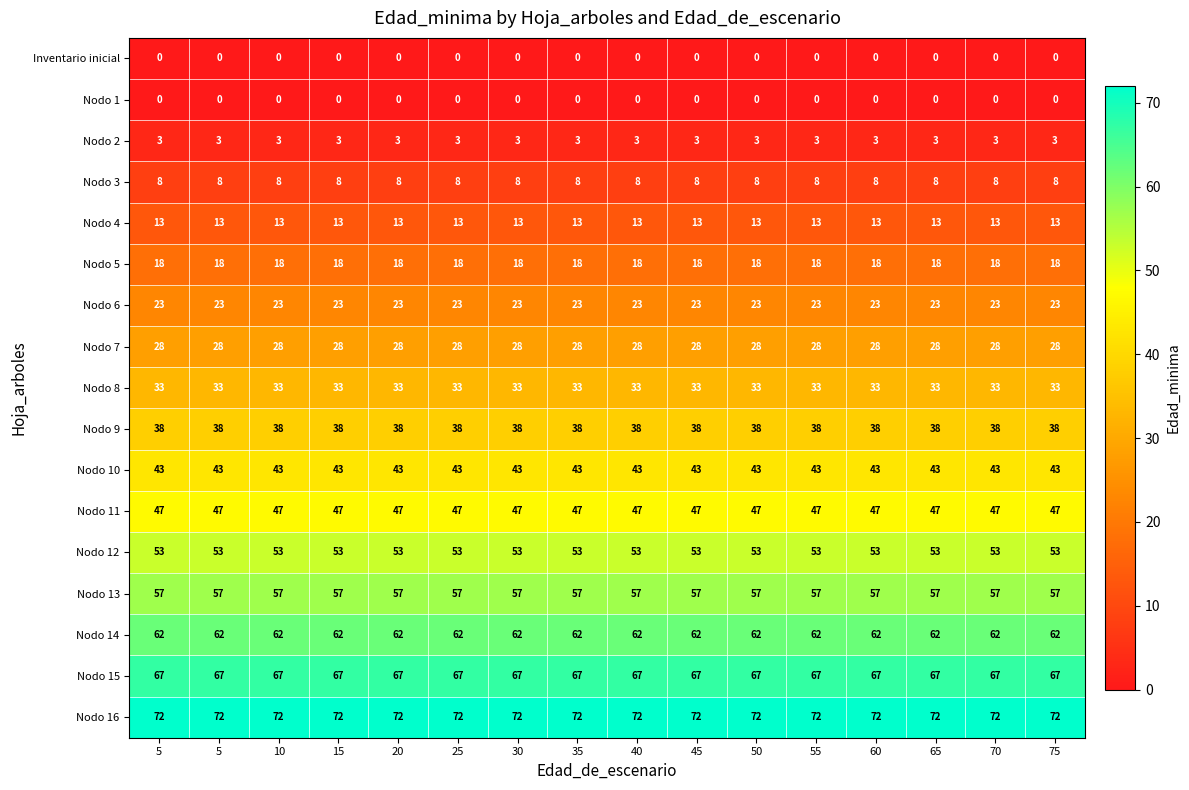

Reading left to right, list all the values displayed in this chart.

Inventario inicial: 5=0	5=0	10=0	15=0	20=0	25=0	30=0	35=0	40=0	45=0	50=0	55=0	60=0	65=0	70=0	75=0
Nodo 1: 5=0	5=0	10=0	15=0	20=0	25=0	30=0	35=0	40=0	45=0	50=0	55=0	60=0	65=0	70=0	75=0
Nodo 2: 5=3	5=3	10=3	15=3	20=3	25=3	30=3	35=3	40=3	45=3	50=3	55=3	60=3	65=3	70=3	75=3
Nodo 3: 5=8	5=8	10=8	15=8	20=8	25=8	30=8	35=8	40=8	45=8	50=8	55=8	60=8	65=8	70=8	75=8
Nodo 4: 5=13	5=13	10=13	15=13	20=13	25=13	30=13	35=13	40=13	45=13	50=13	55=13	60=13	65=13	70=13	75=13
Nodo 5: 5=18	5=18	10=18	15=18	20=18	25=18	30=18	35=18	40=18	45=18	50=18	55=18	60=18	65=18	70=18	75=18
Nodo 6: 5=23	5=23	10=23	15=23	20=23	25=23	30=23	35=23	40=23	45=23	50=23	55=23	60=23	65=23	70=23	75=23
Nodo 7: 5=28	5=28	10=28	15=28	20=28	25=28	30=28	35=28	40=28	45=28	50=28	55=28	60=28	65=28	70=28	75=28
Nodo 8: 5=33	5=33	10=33	15=33	20=33	25=33	30=33	35=33	40=33	45=33	50=33	55=33	60=33	65=33	70=33	75=33
Nodo 9: 5=38	5=38	10=38	15=38	20=38	25=38	30=38	35=38	40=38	45=38	50=38	55=38	60=38	65=38	70=38	75=38
Nodo 10: 5=43	5=43	10=43	15=43	20=43	25=43	30=43	35=43	40=43	45=43	50=43	55=43	60=43	65=43	70=43	75=43
Nodo 11: 5=47	5=47	10=47	15=47	20=47	25=47	30=47	35=47	40=47	45=47	50=47	55=47	60=47	65=47	70=47	75=47
Nodo 12: 5=53	5=53	10=53	15=53	20=53	25=53	30=53	35=53	40=53	45=53	50=53	55=53	60=53	65=53	70=53	75=53
Nodo 13: 5=57	5=57	10=57	15=57	20=57	25=57	30=57	35=57	40=57	45=57	50=57	55=57	60=57	65=57	70=57	75=57
Nodo 14: 5=62	5=62	10=62	15=62	20=62	25=62	30=62	35=62	40=62	45=62	50=62	55=62	60=62	65=62	70=62	75=62
Nodo 15: 5=67	5=67	10=67	15=67	20=67	25=67	30=67	35=67	40=67	45=67	50=67	55=67	60=67	65=67	70=67	75=67
Nodo 16: 5=72	5=72	10=72	15=72	20=72	25=72	30=72	35=72	40=72	45=72	50=72	55=72	60=72	65=72	70=72	75=72